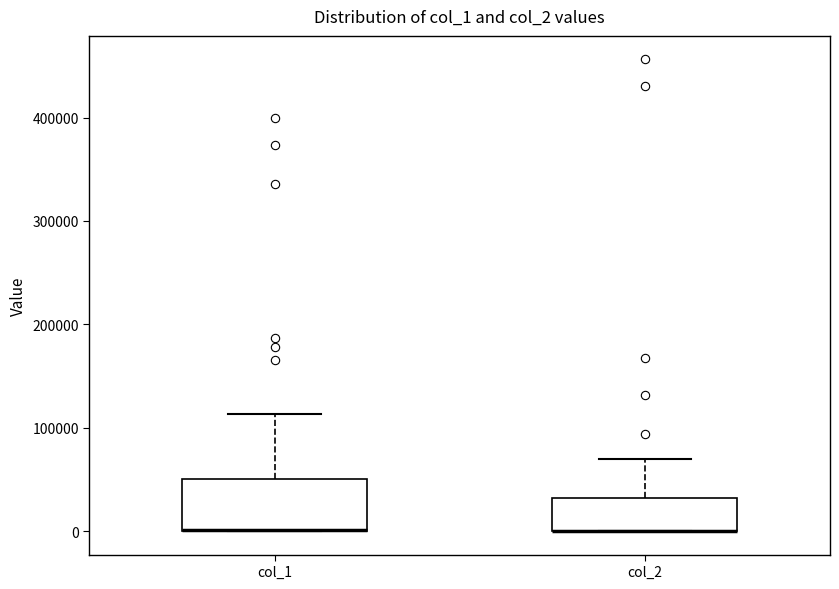

Reading left to right, transcribe this box plot: for each box, give where its median line is, the range the box spans, and where its two whiskers end, as read against the y-axis. The values are not printed on the chart, so give them approximately, as read against the axis.

col_1: median 0 (drawn on the box's lower edge), box 0 to 50000, whiskers 0 to 110000
col_2: median 0 (drawn on the box's lower edge), box 0 to 30000, whiskers 0 to 70000